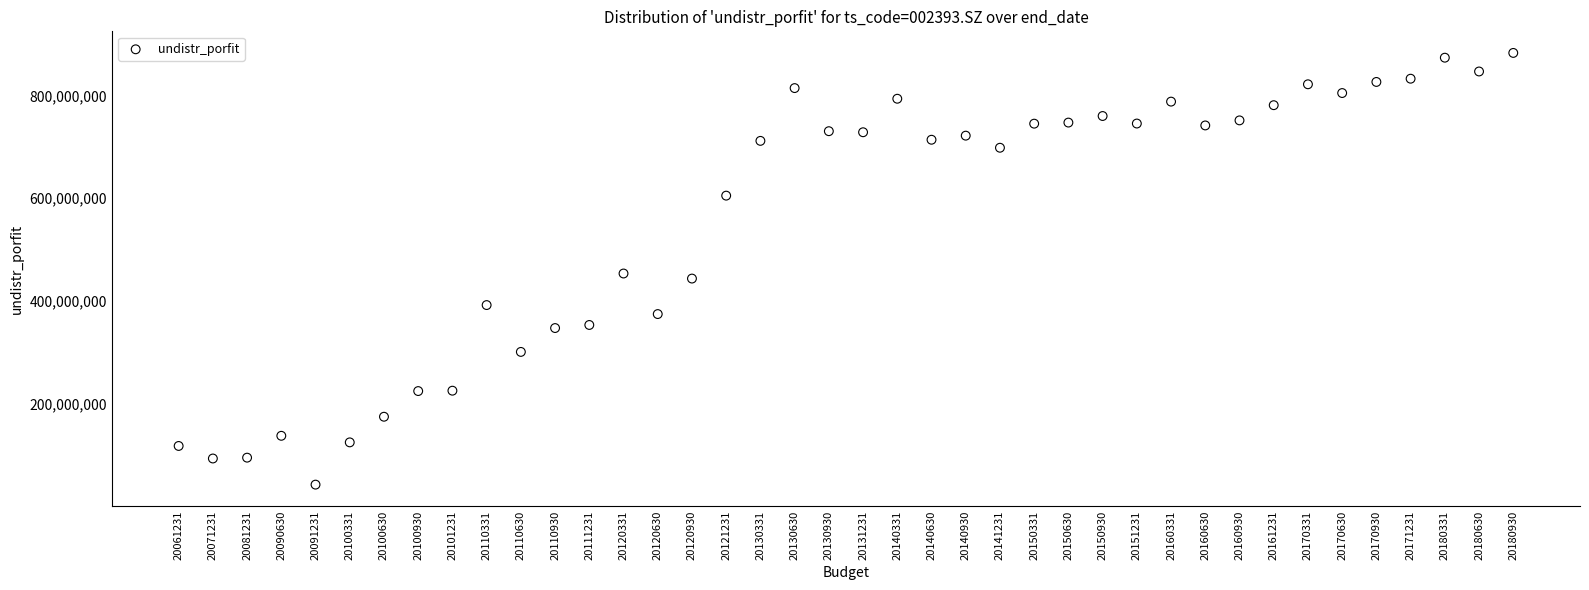

What is the range of Y values (max minus min)?

840971314.4